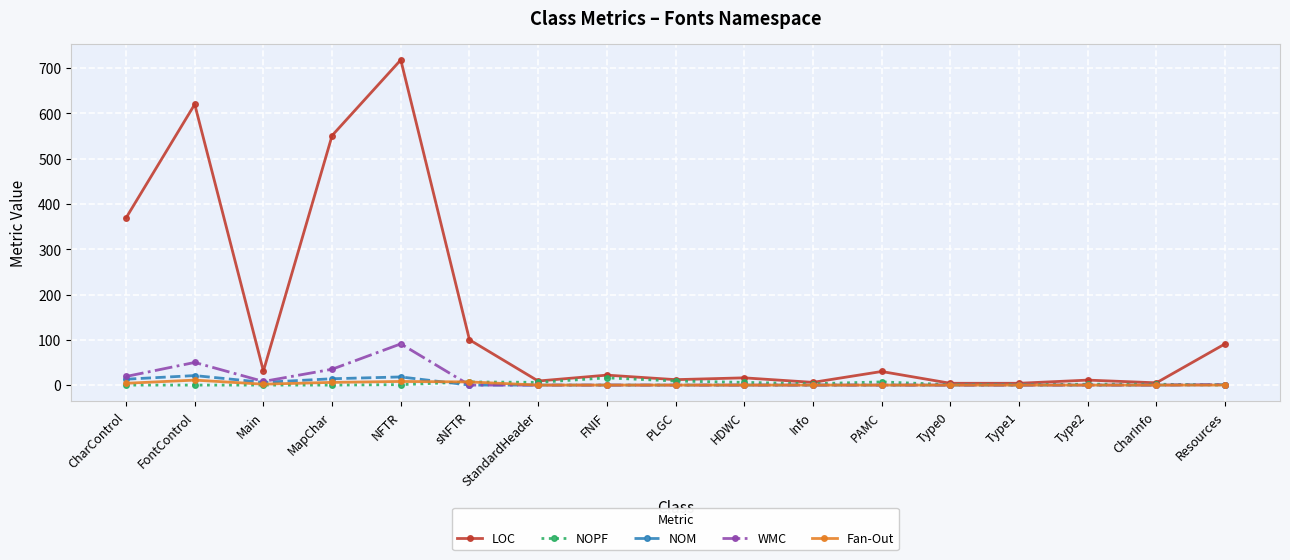

What position from the left is FontControl?

2